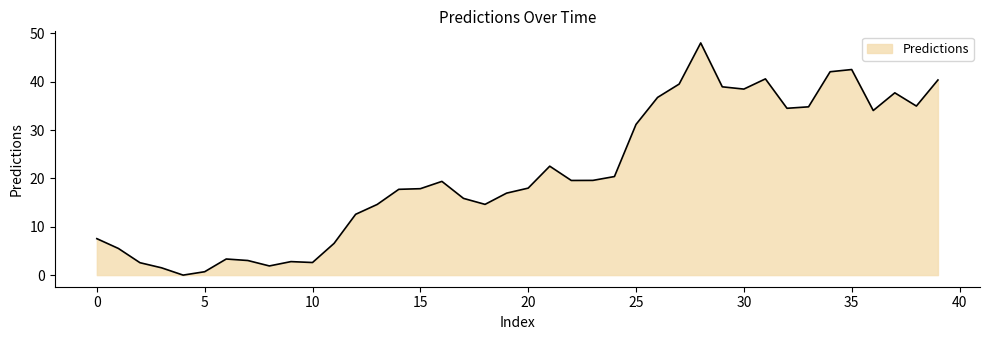

What is the difference between the maximum and minimum values?

48.0